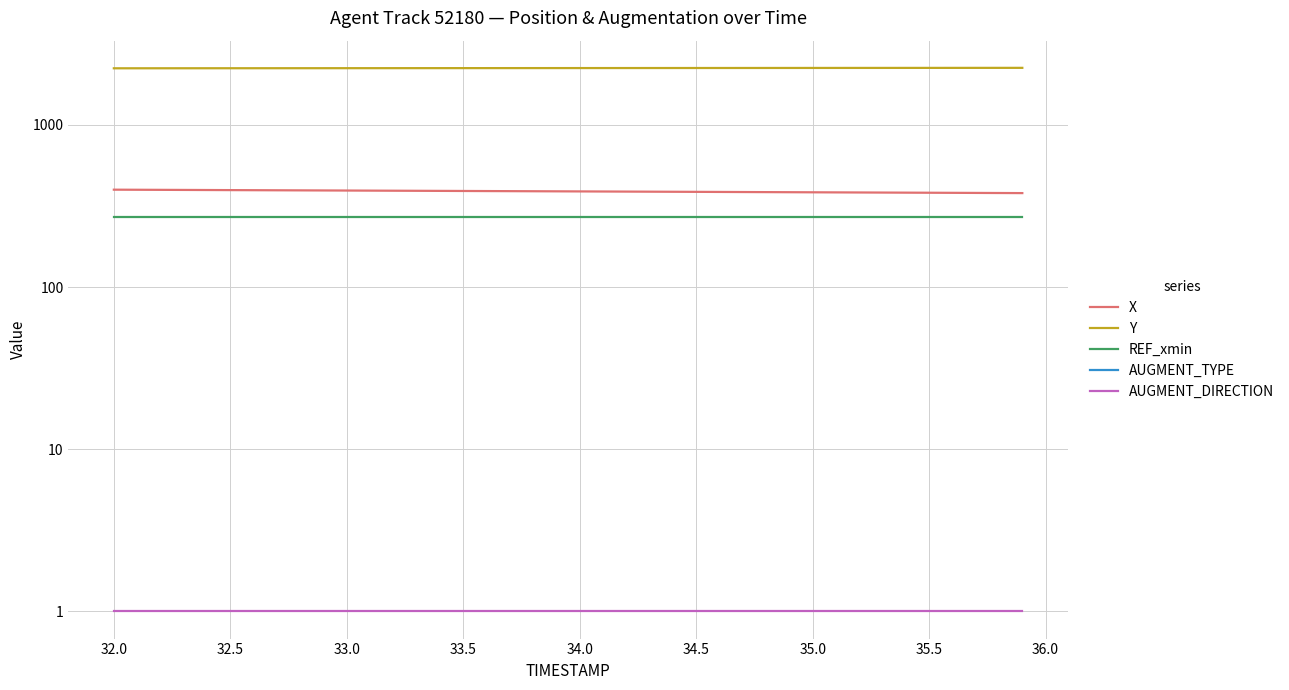

Is it true that REF_xmin equals 271.8 at 33.5?

True